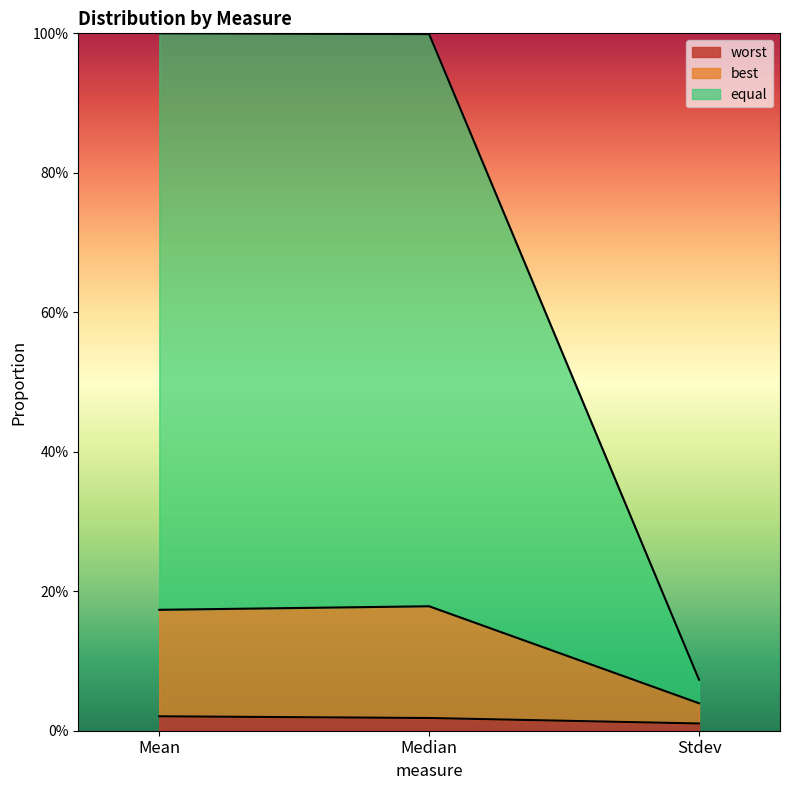

What are all the series names shown in the legend?

worst, best, equal